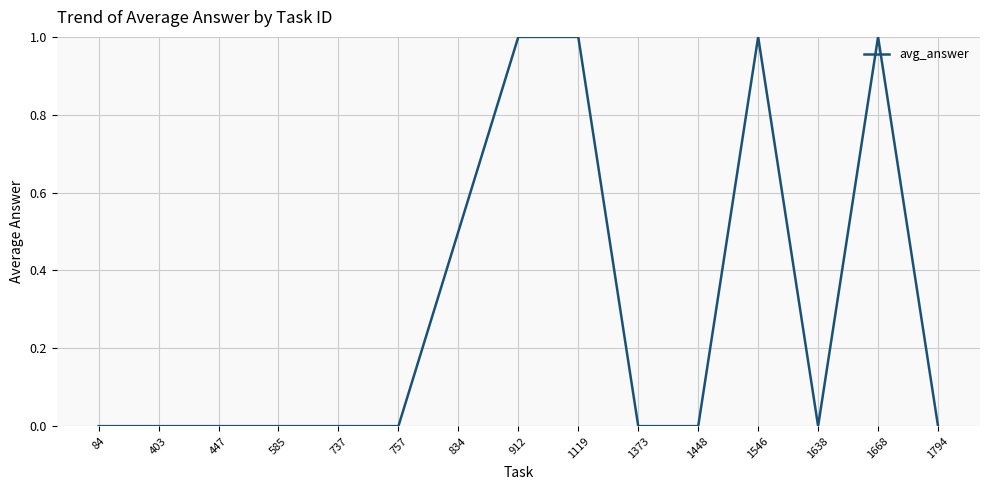

The value at 1373 is 0.6. True or false?

False